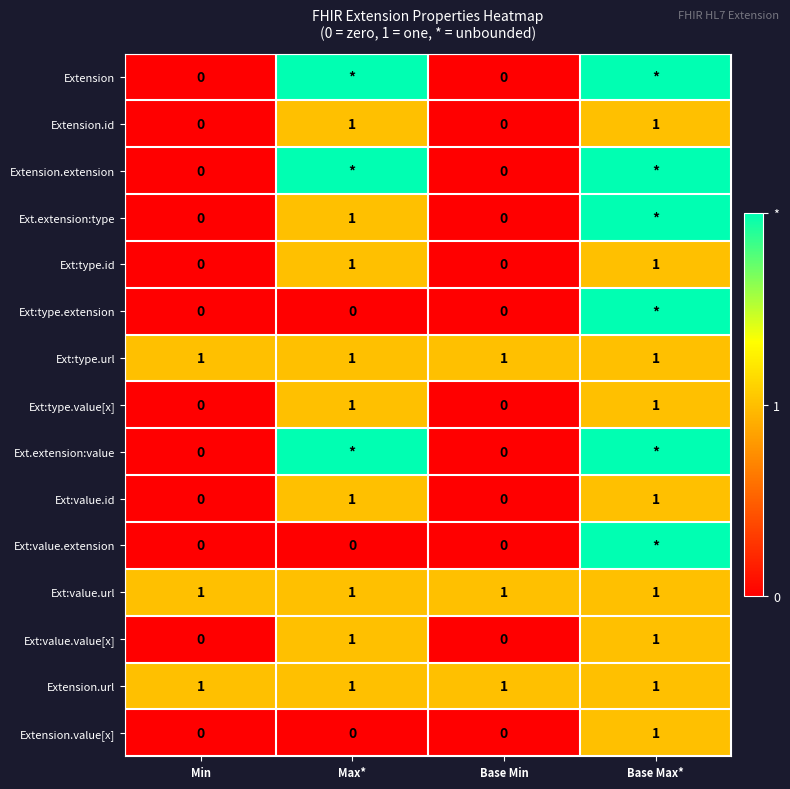

The value of Ext:type.url at Min is 0. True or false?

False